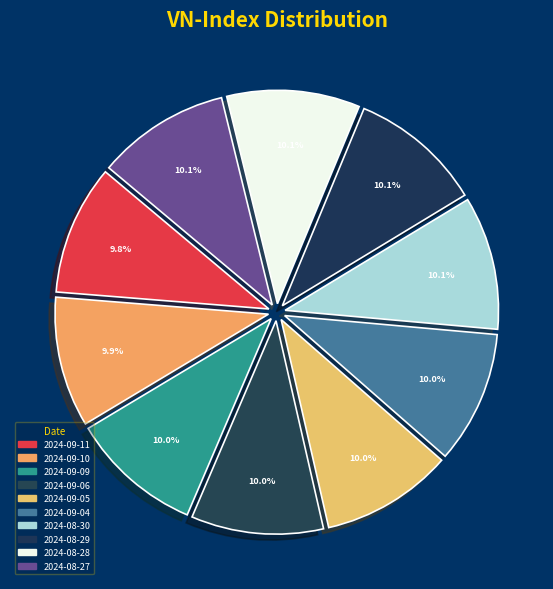

How many segments does this pie chart have?

10